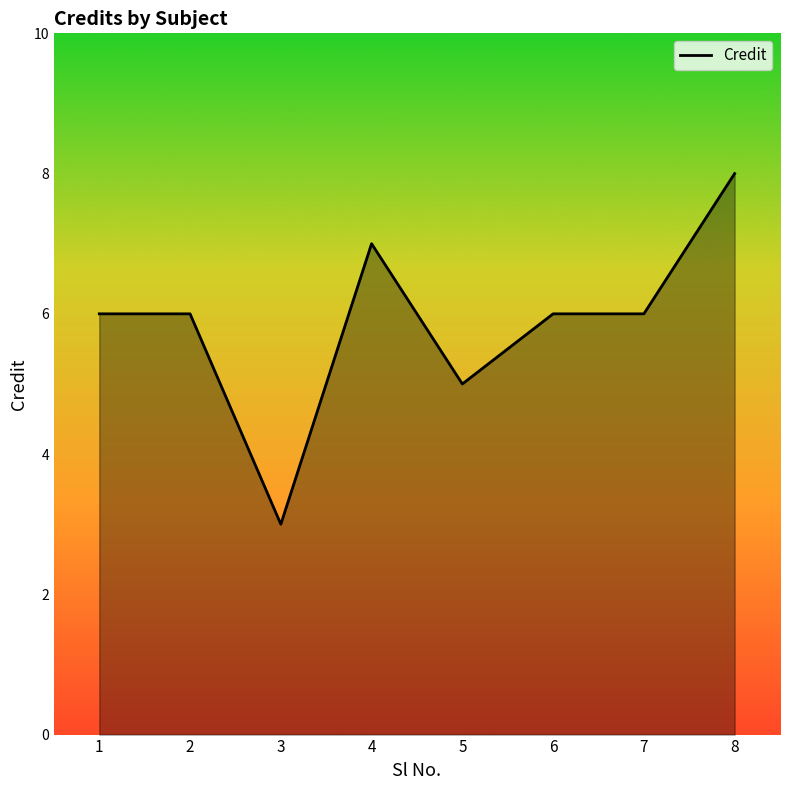

What value does the data have at 4?

7